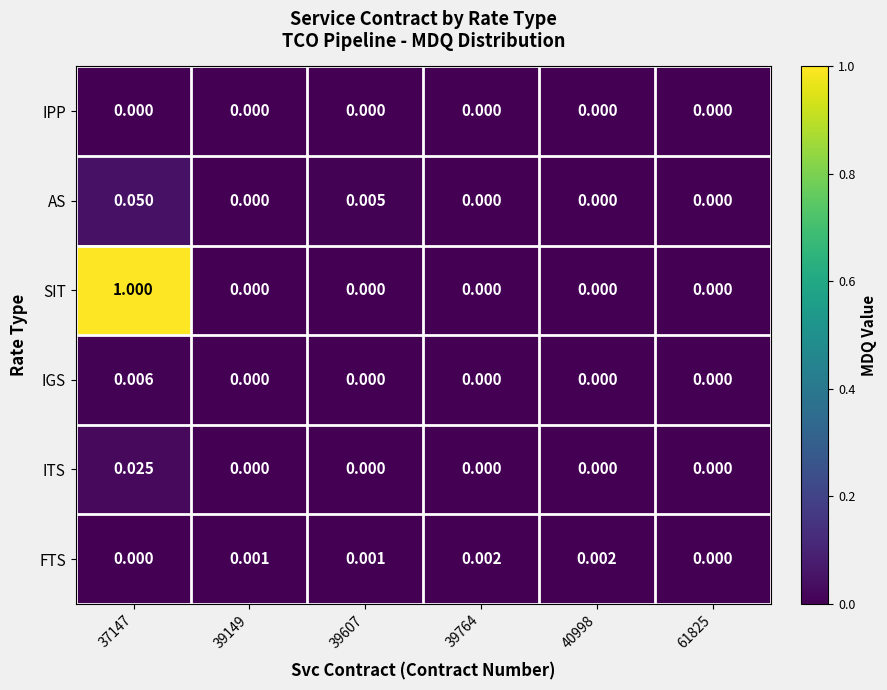

Is the value of FTS at 39149 greater than the value of ITS at 39764?

Yes